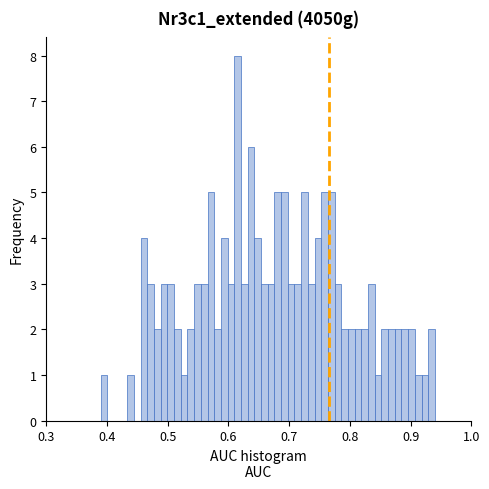

Around what value on the x-axis is the tallest bar? Give the approximate position of its centre, as read against the axis.

0.62